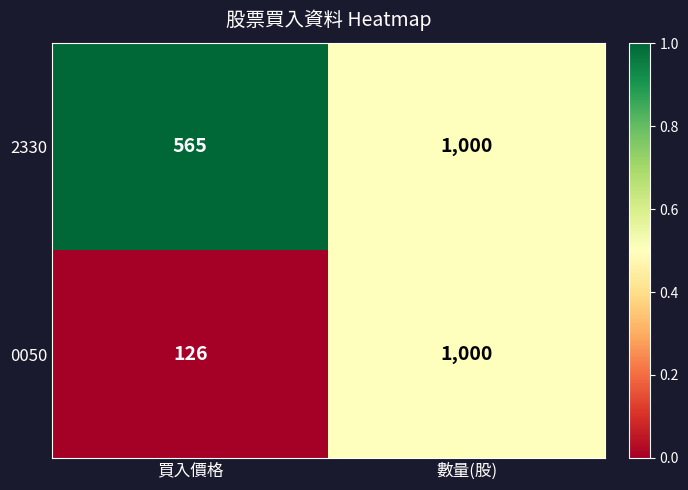

How many categories are shown in the chart?

2